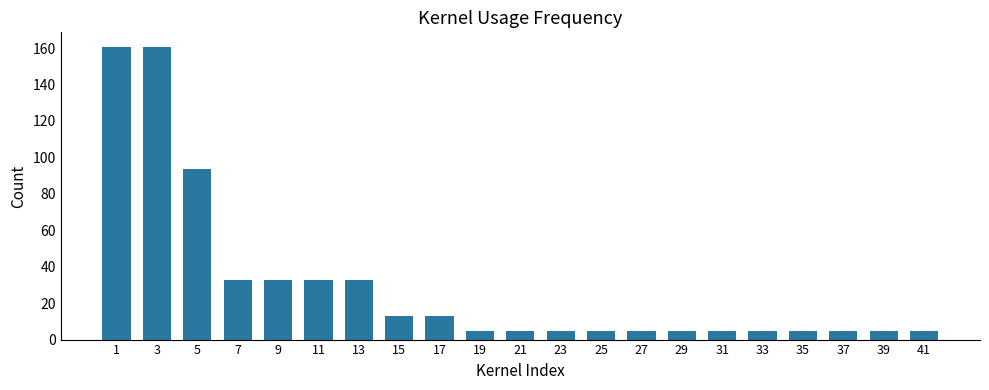

What is the value of the 15th bar from the left?

4.6